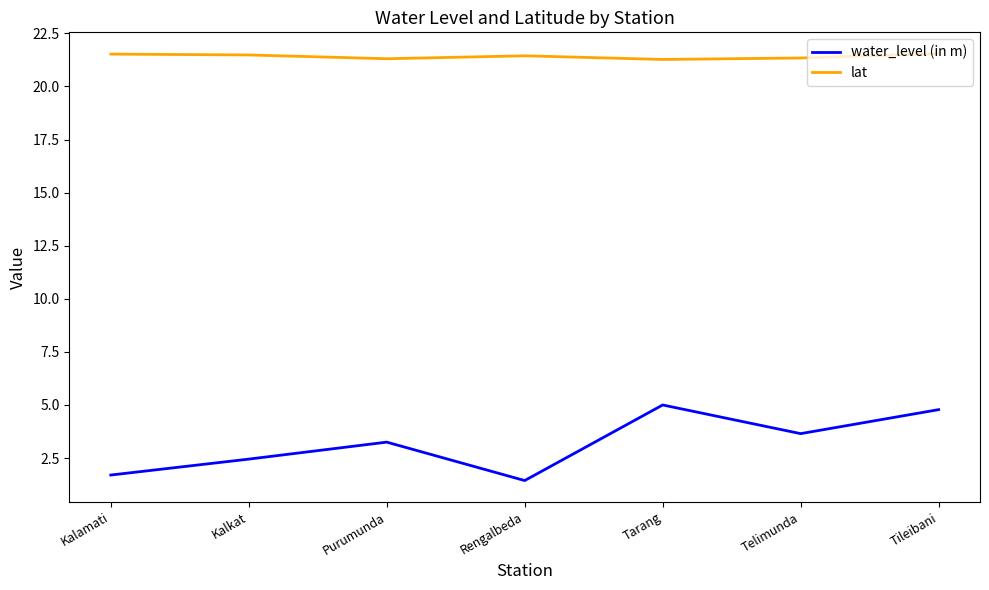

Is the value of lat at Kalkat greater than the value of water_level (in m) at Kalkat?

Yes